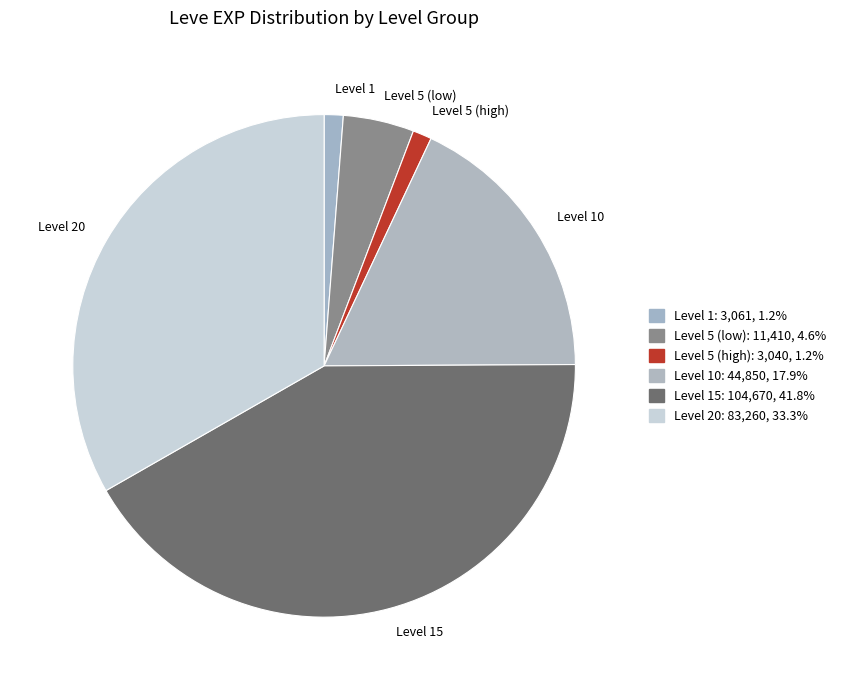

Is there any slice that represents more than half of the pie?

No